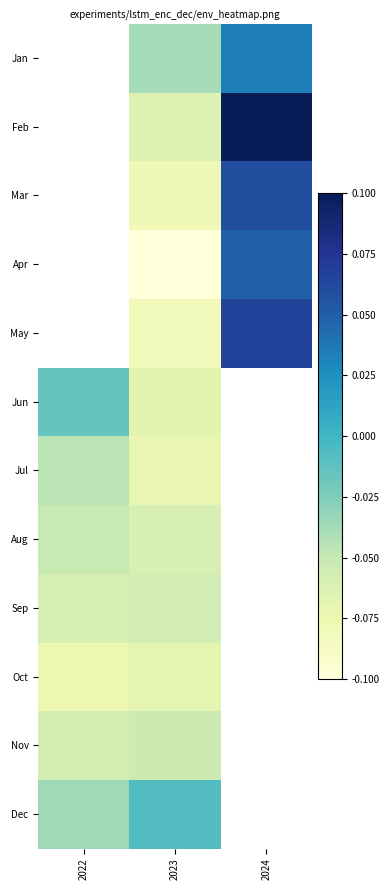

True or false: Sep has a value of -0.0 at 2022.

False